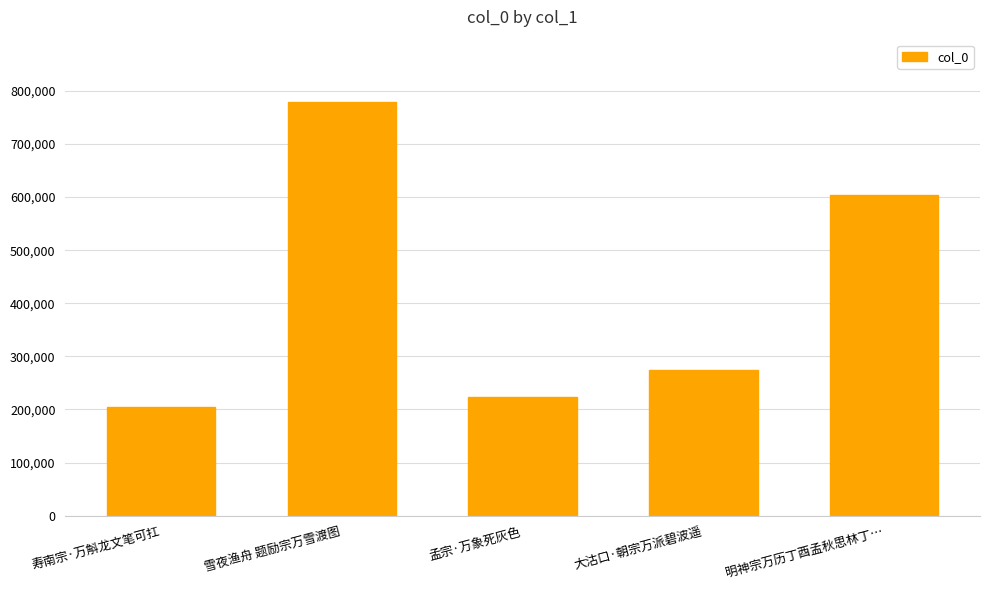

Reading left to right, list all the values displayed in this chart.

寿南宗·万斛龙文笔可扛=204014	雪夜渔舟 题励宗万雪渡图=779401	孟宗·万象死灰色=223663	大沽口·朝宗万派碧波遥=274217	明神宗万历丁酉孟秋思林丁…=603710